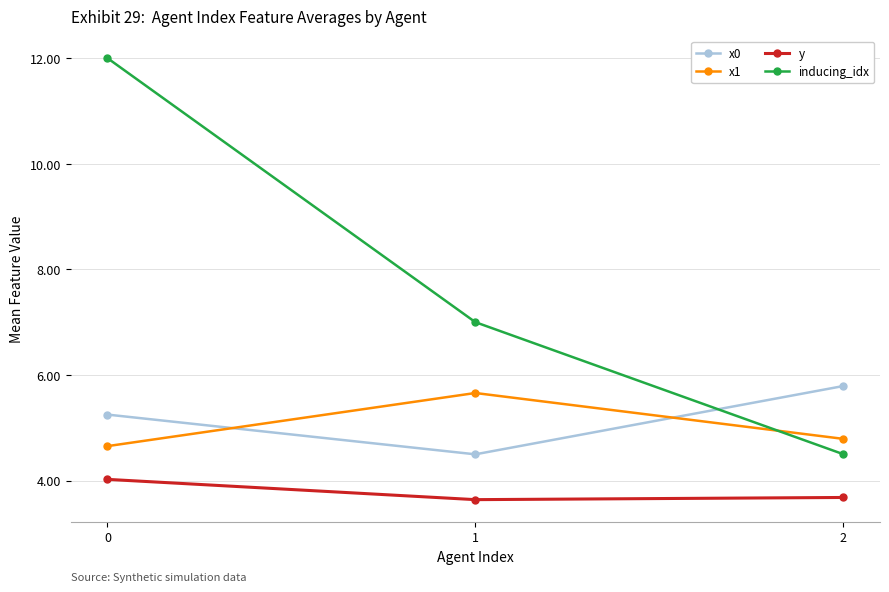

What is the greatest value displayed?

12.0